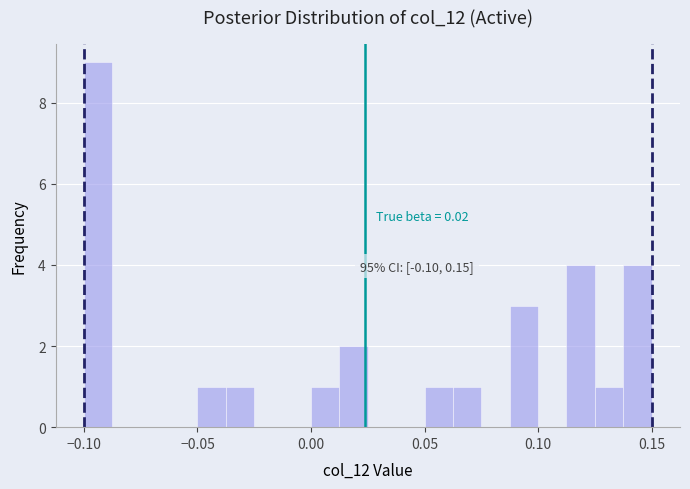

Read against the x-axis, roughly where is the centre of the tallest bar?

-0.095